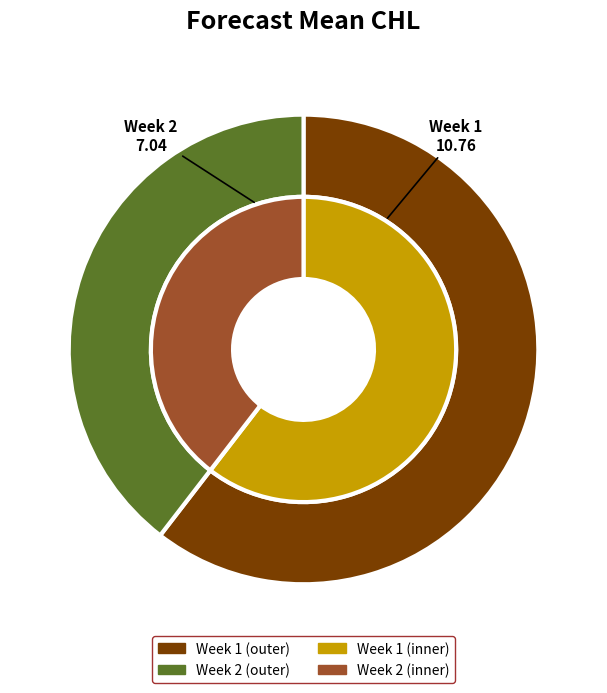

Rank the categories by value from highest to lowest.

1, 2